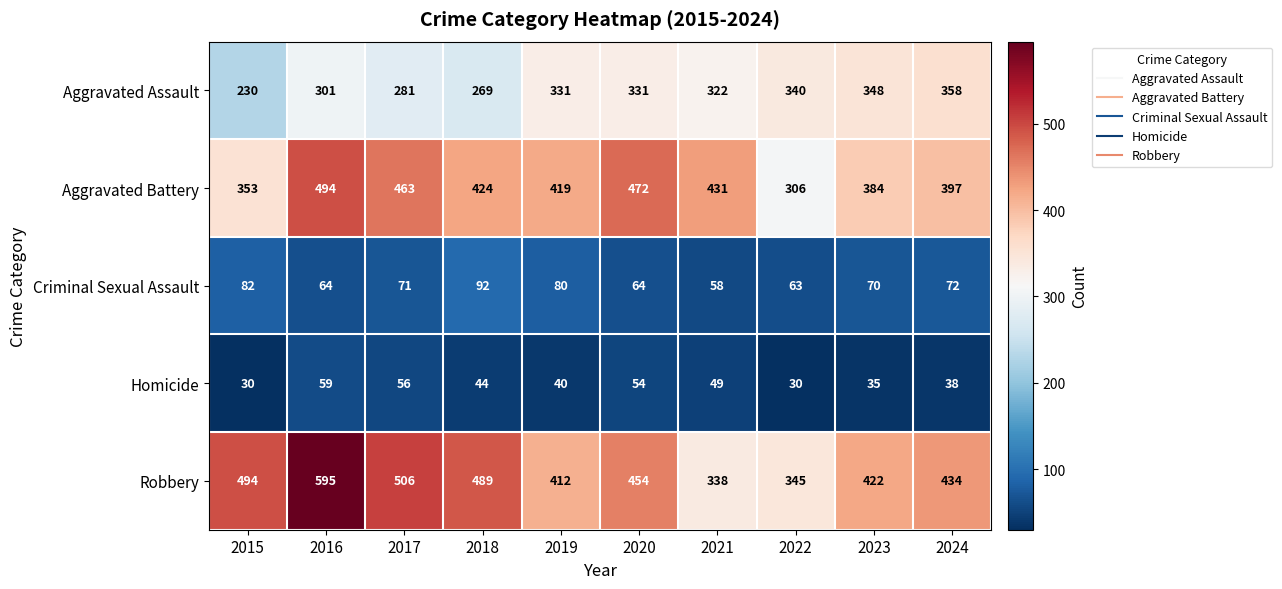

What is the difference between the Homicide values at 2024 and 2020?

16